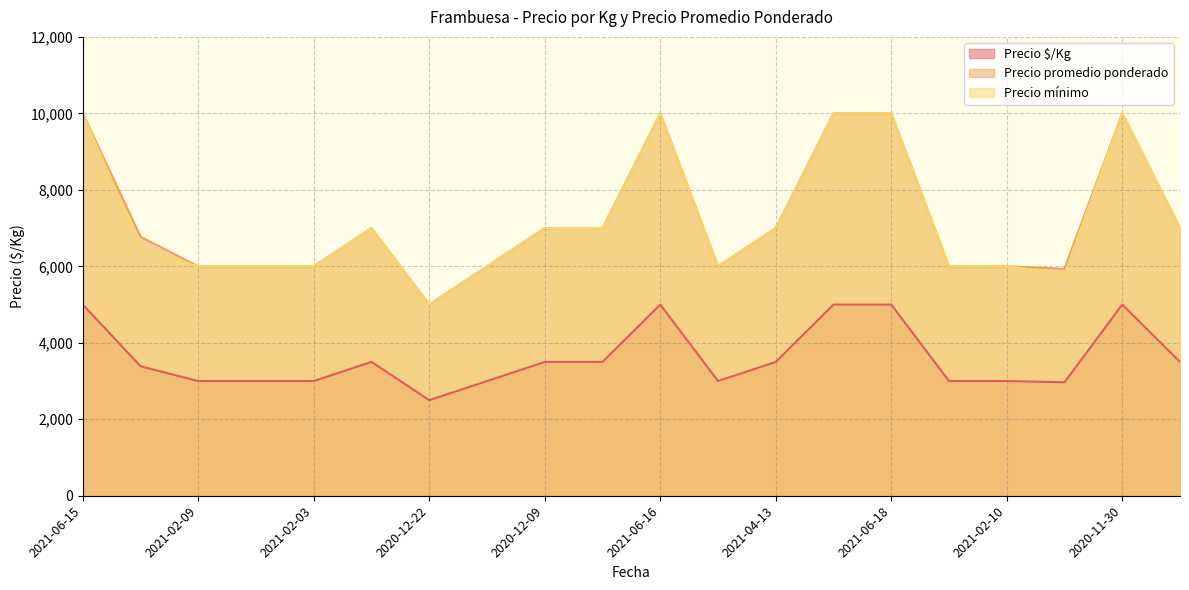

True or false: Precio promedio ponderado and Precio $/Kg intersect in this chart.

False